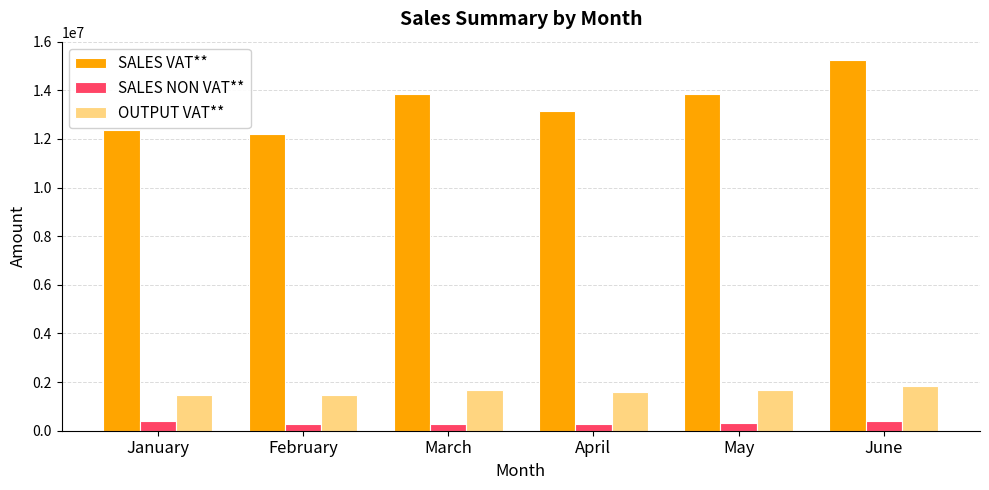

At which label does SALES VAT** first exceed 13851096?

March